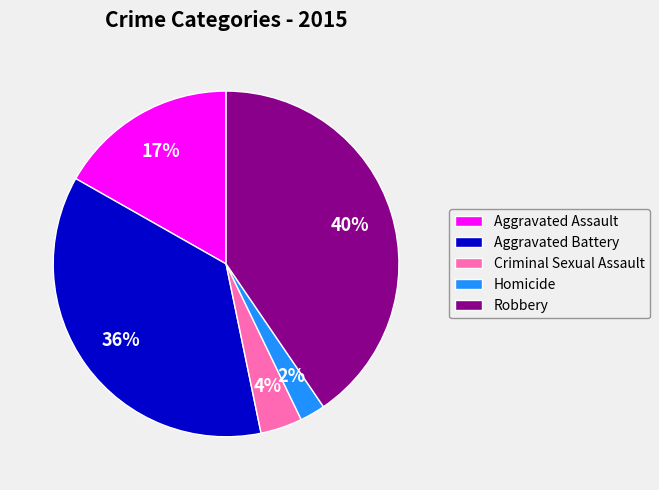

To the nearest percent, what is the difference between the Robbery and Aggravated Battery slice percentages?

4%